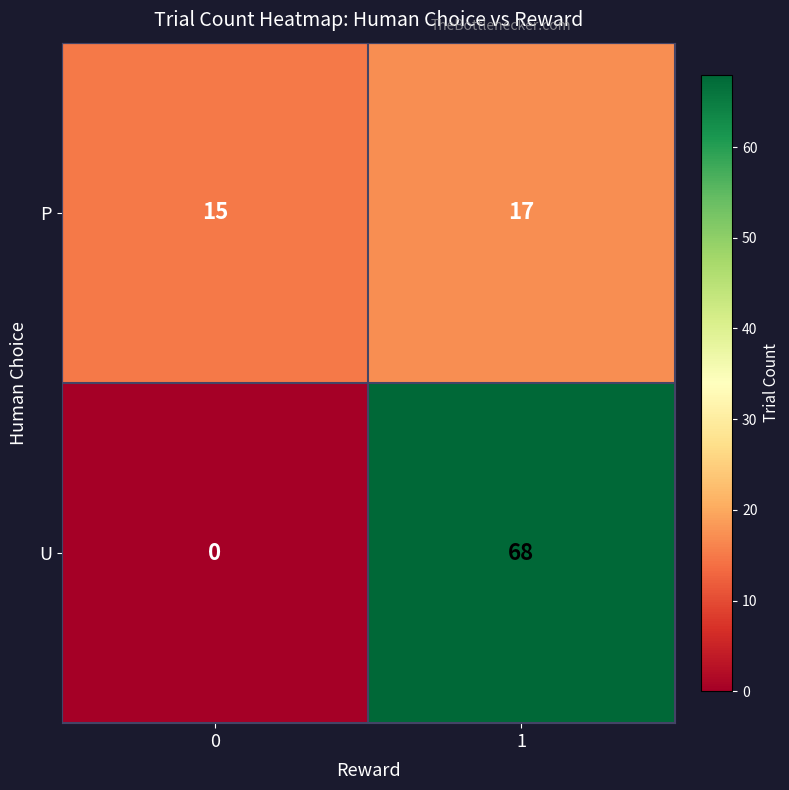

What is the average value of the U series?

34